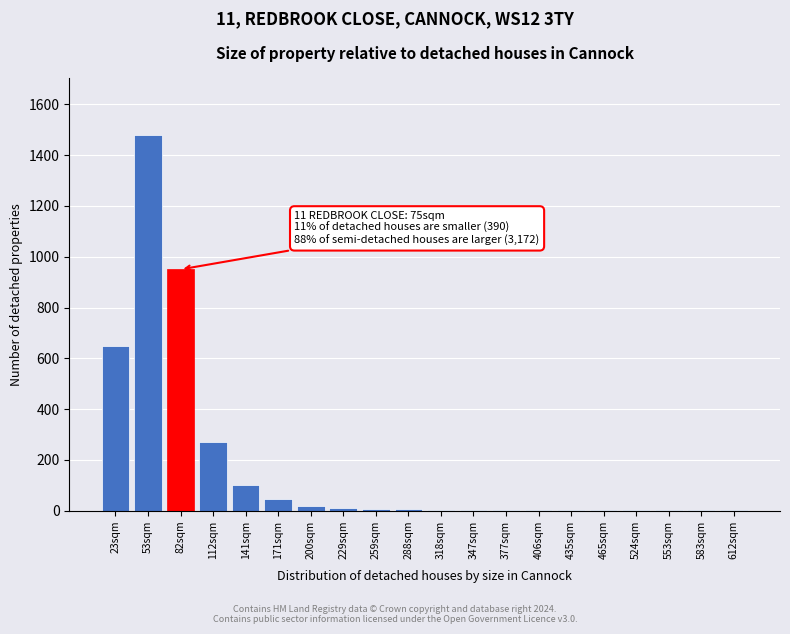

What is the sum of all values?

3555